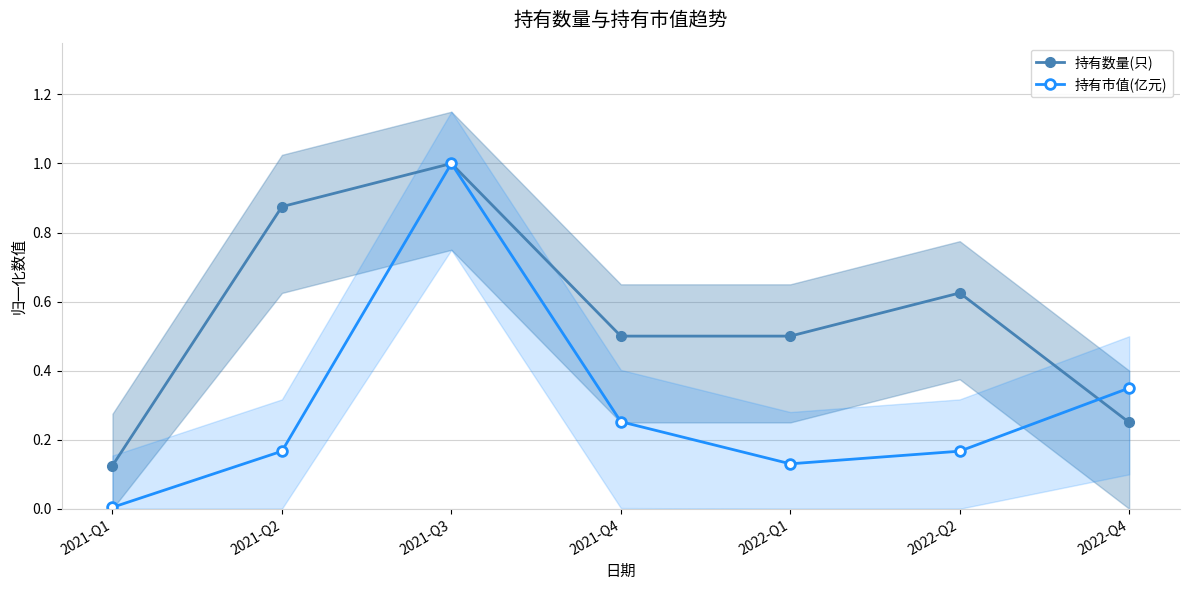

What is the difference between the 持有市值(亿元) values at 2021-Q2 and 2021-Q4?

0.1